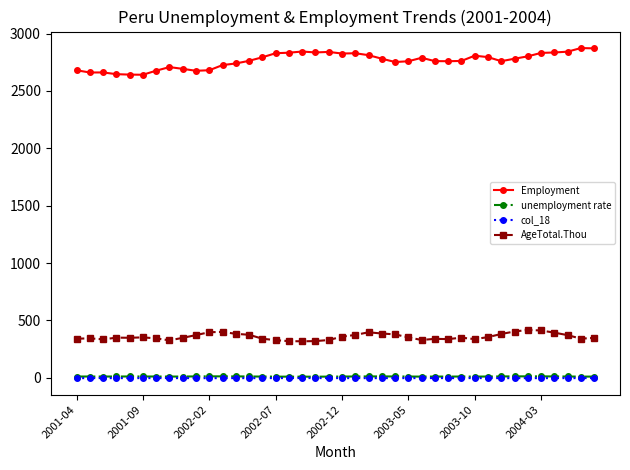

What is the value of the AgeTotal.Thou point at the 1st from the left?

340.7